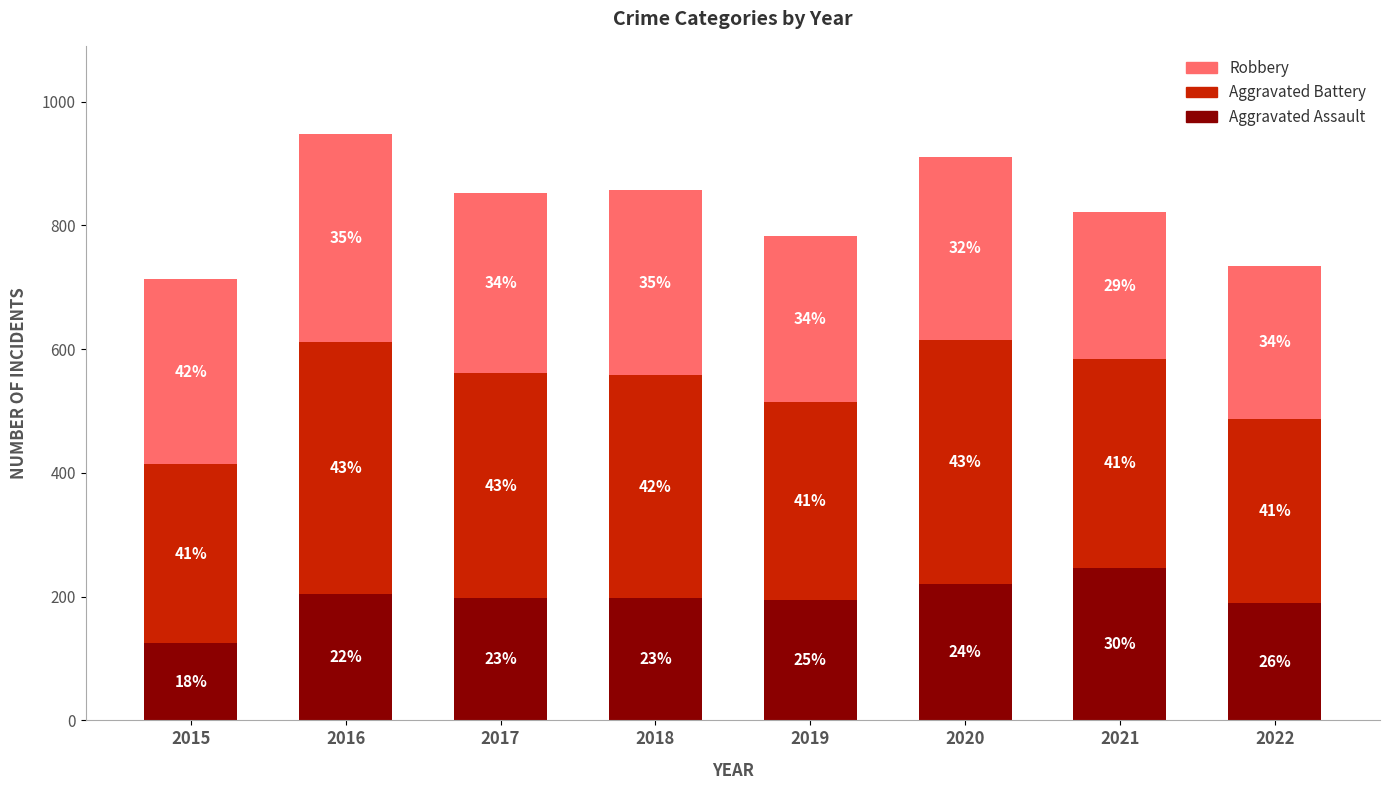

Are the bars horizontal?

No